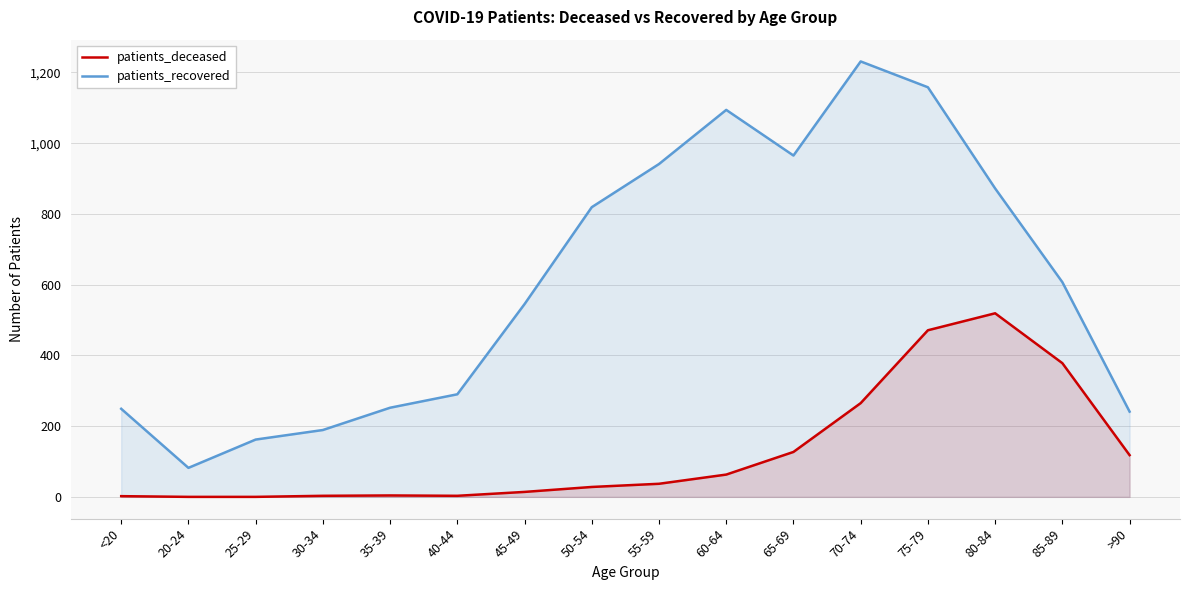

Reading left to right, transcribe all the data shown in this chart.

patients_deceased: <20=2	20-24=0	25-29=0	30-34=3	35-39=4	40-44=3	45-49=14	50-54=28	55-59=37	60-64=63	65-69=127	70-74=265	75-79=471	80-84=519	85-89=378	>90=118
patients_recovered: <20=249	20-24=82	25-29=162	30-34=189	35-39=252	40-44=290	45-49=545	50-54=819	55-59=941	60-64=1094	65-69=965	70-74=1231	75-79=1158	80-84=872	85-89=607	>90=241